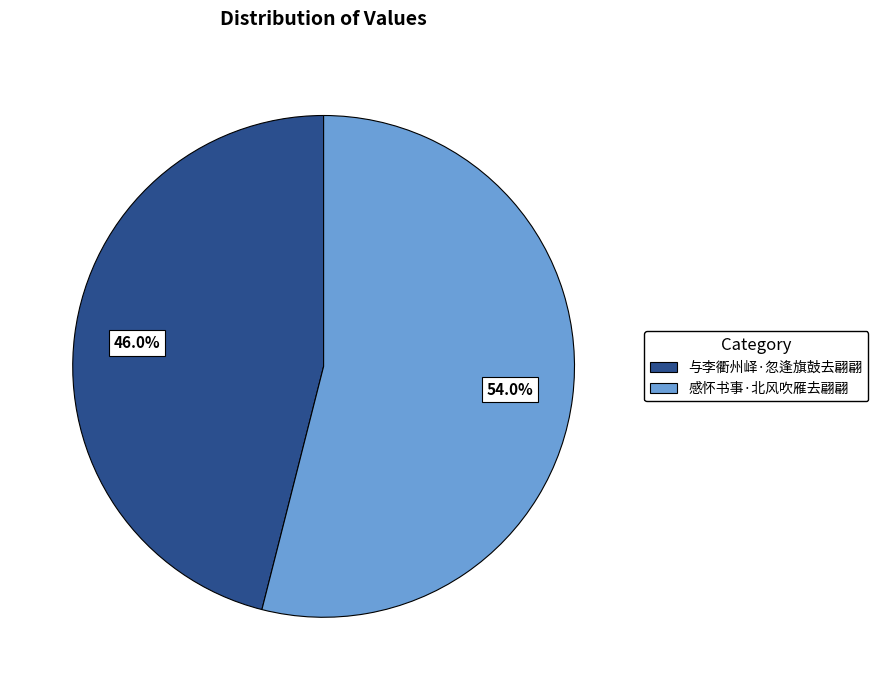

Which category accounts for the majority?

感怀书事·北风吹雁去翩翩